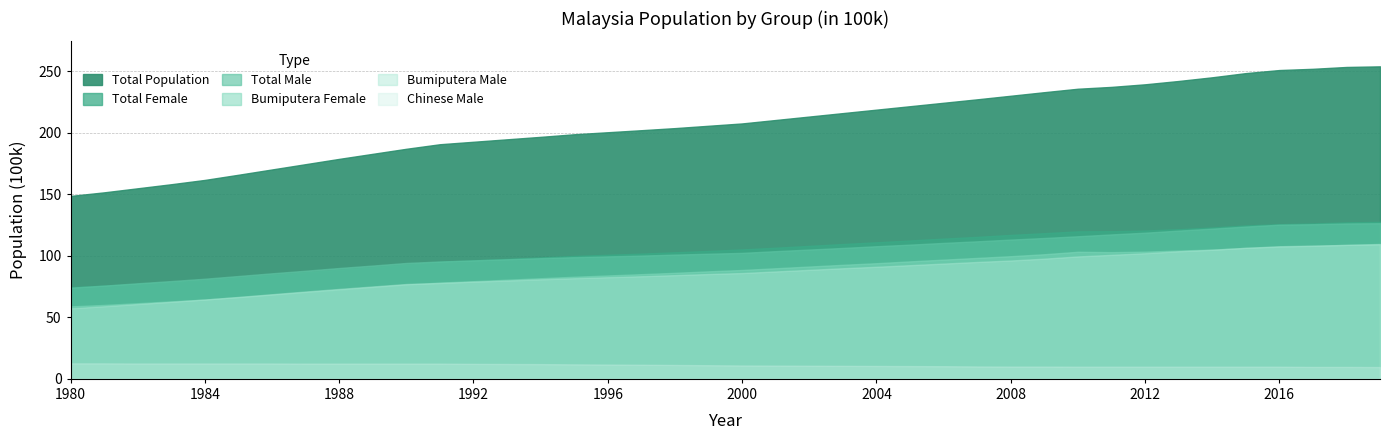

How many lines are shown in the chart?

6